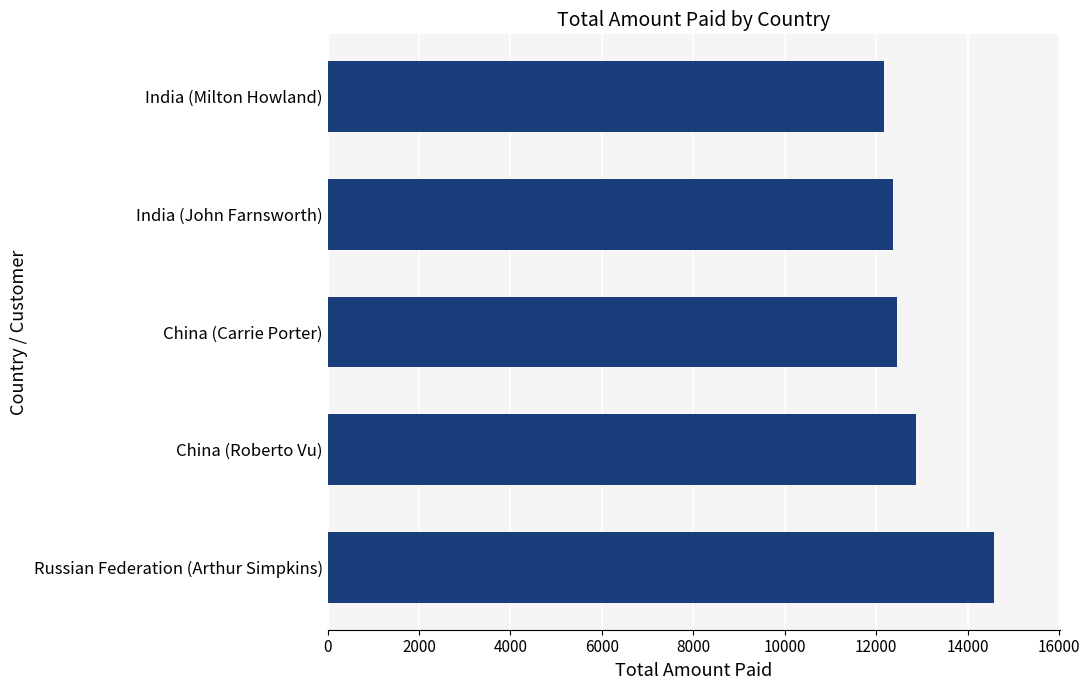

The value at India (Milton Howland) is 12177. True or false?

True